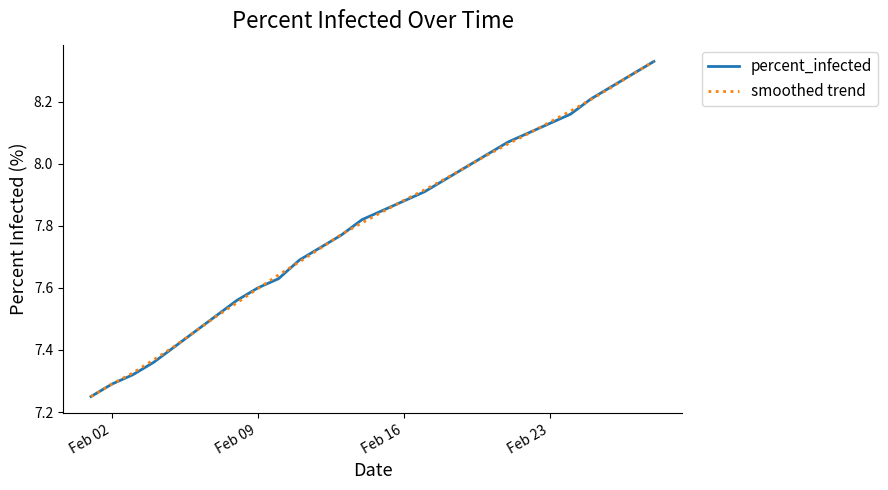

What are all the series names shown in the legend?

percent_infected, smoothed trend